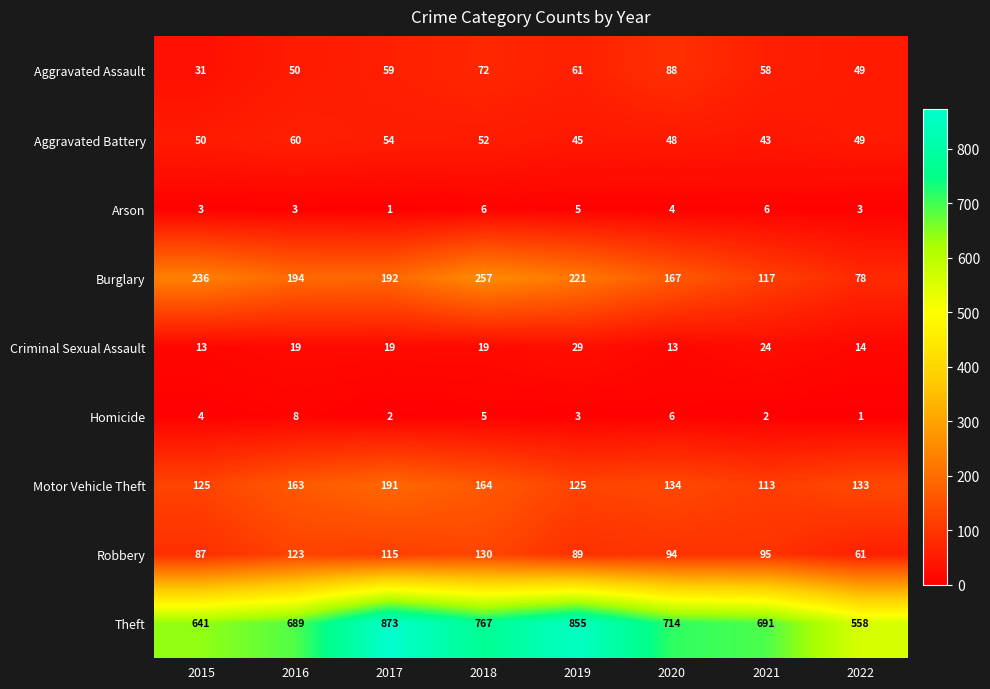

What is the difference between the maximum and minimum values in the Aggravated Battery series?

17